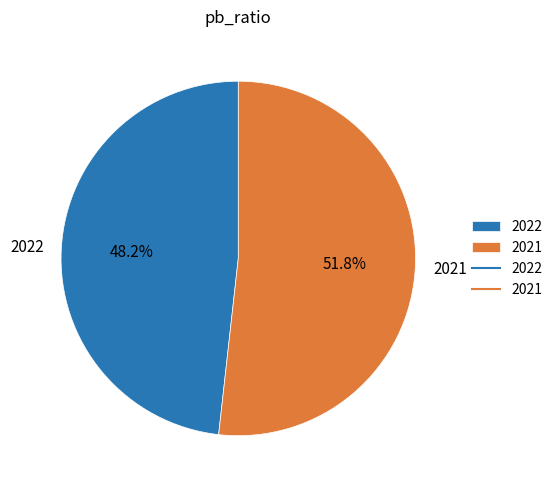

Rank the categories by value from lowest to highest.

2022, 2021